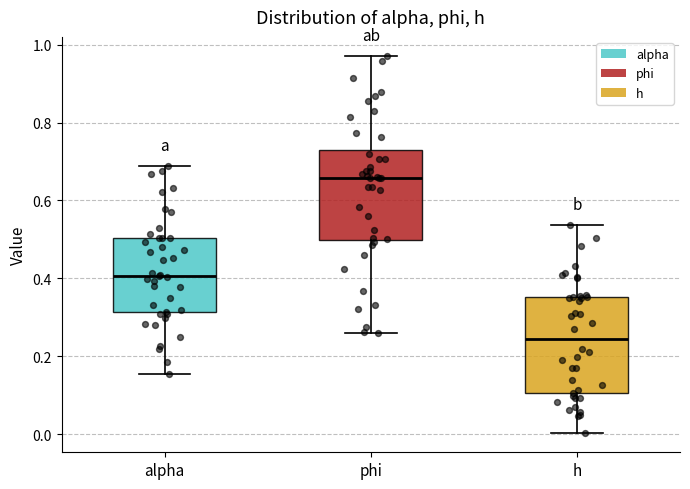

Which box has the highest median line?

phi